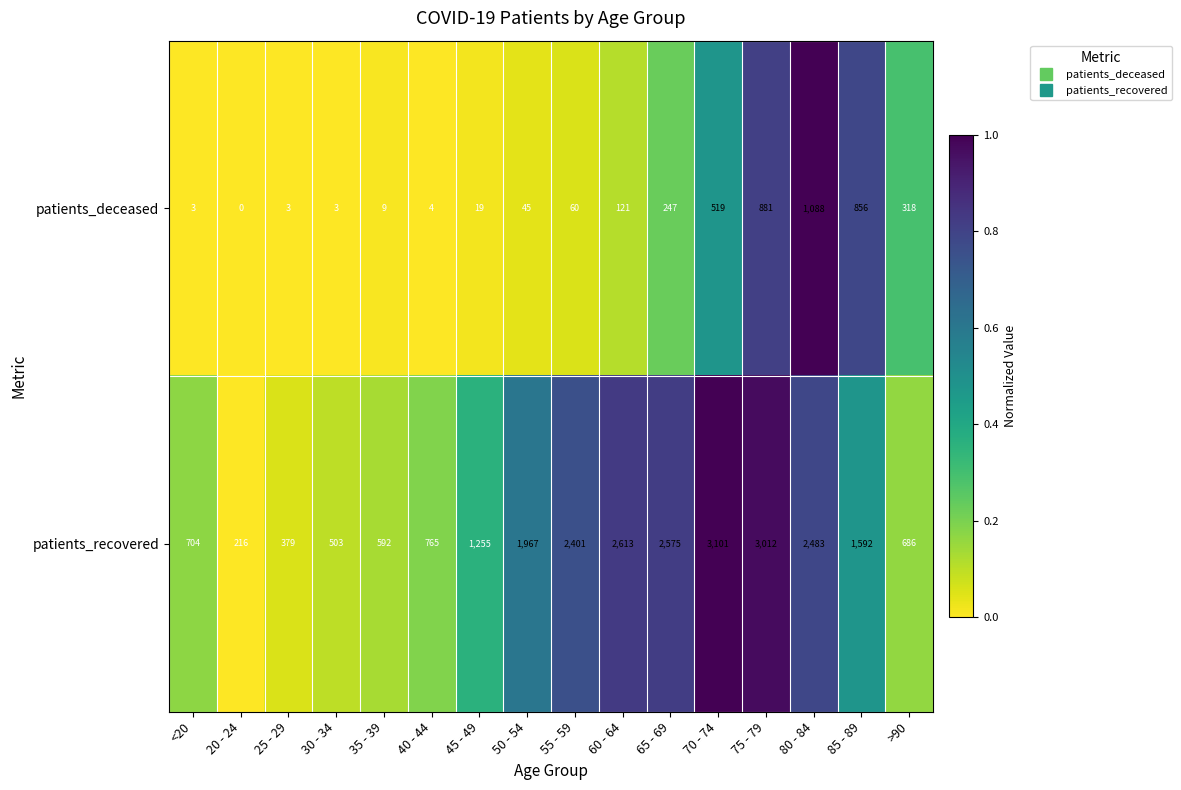

The value of patients_deceased at 75 - 79 is 1376. True or false?

False